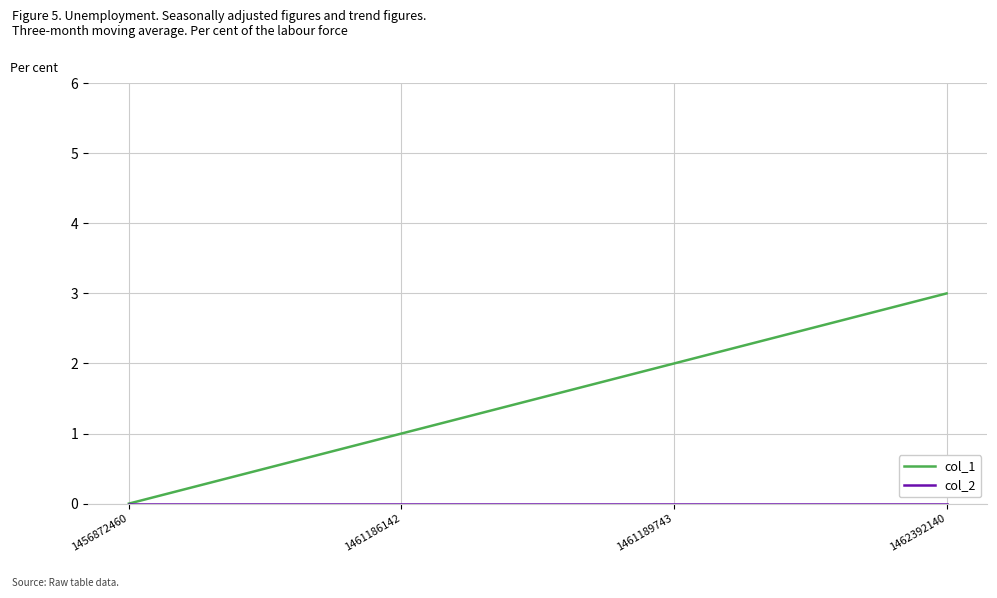

How many lines are shown in the chart?

2